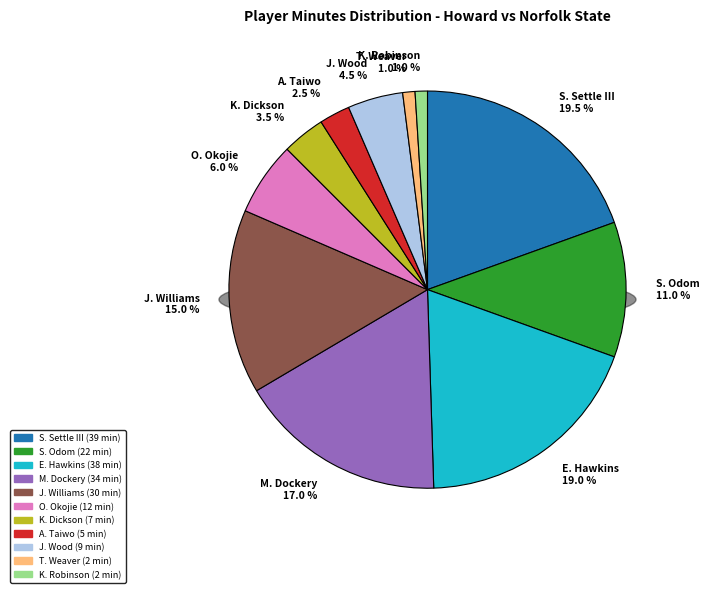

To the nearest percent, what is the difference between the J. Wood and O. Okojie slice percentages?

2%